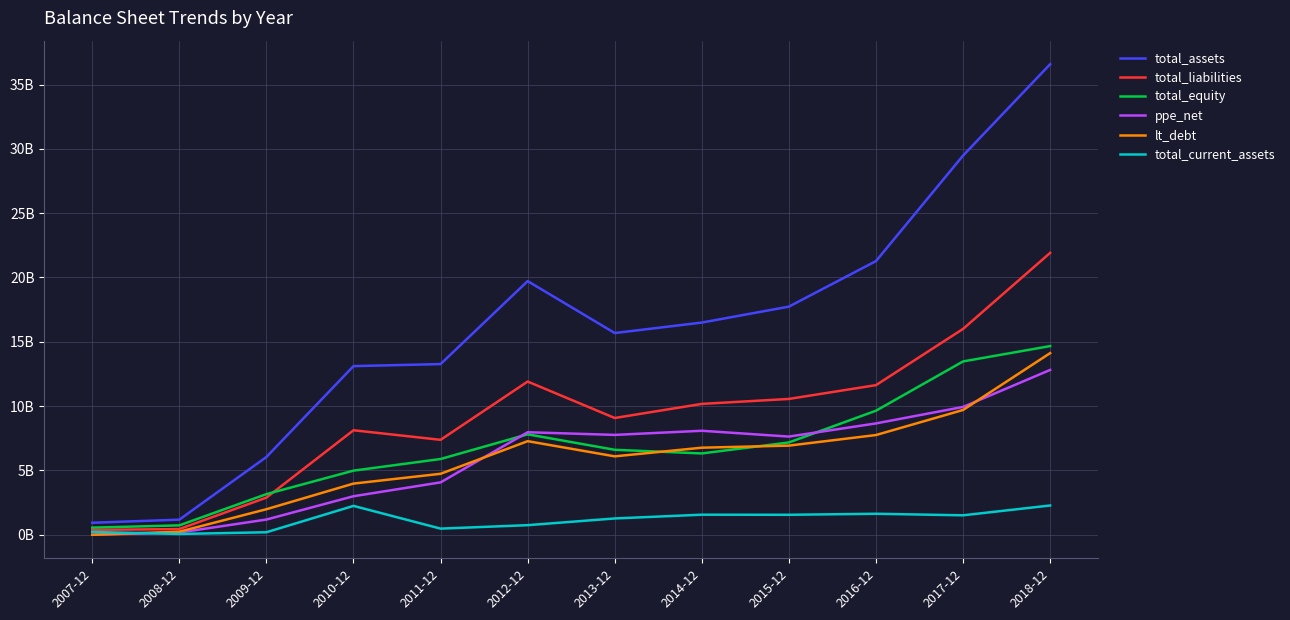

Where is lt_debt nearest to the value 7?

2015-12